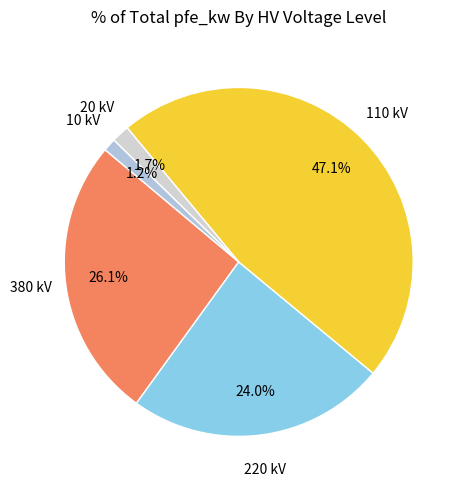

Is the sum of 110 and 20 greater than half?

No